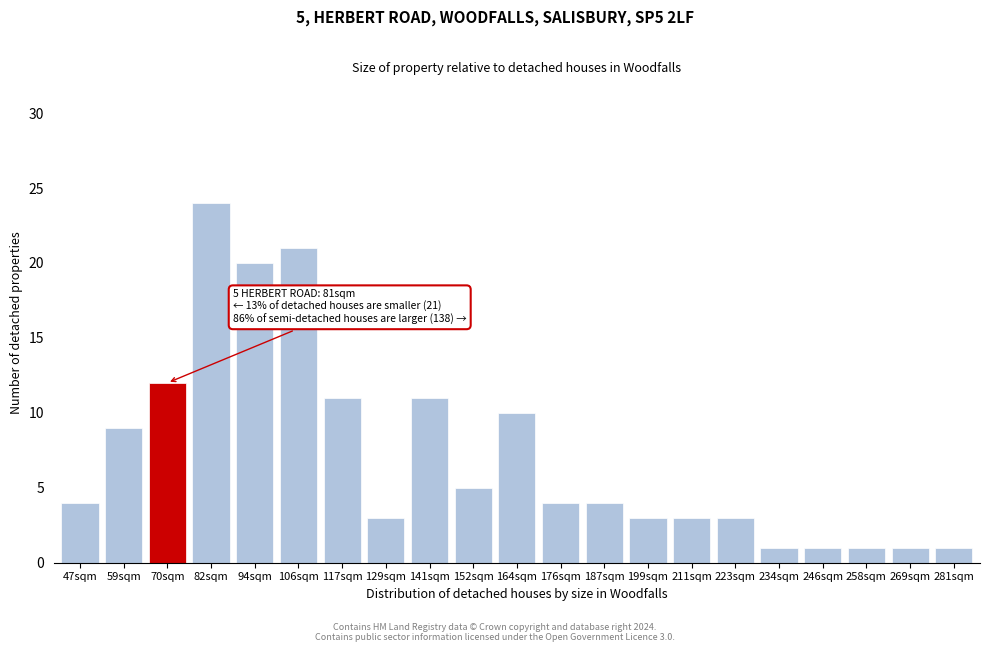

Reading left to right, extract all data points from this chart.

47sqm=4	59sqm=9	70sqm=12	82sqm=24	94sqm=20	106sqm=21	117sqm=11	129sqm=3	141sqm=11	152sqm=5	164sqm=10	176sqm=4	187sqm=4	199sqm=3	211sqm=3	223sqm=3	234sqm=1	246sqm=1	258sqm=1	269sqm=1	281sqm=1